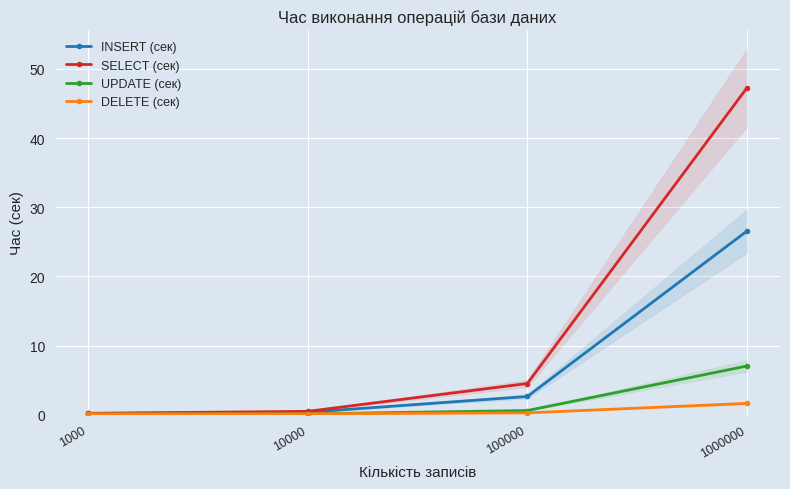

How many categories are shown in the chart?

4